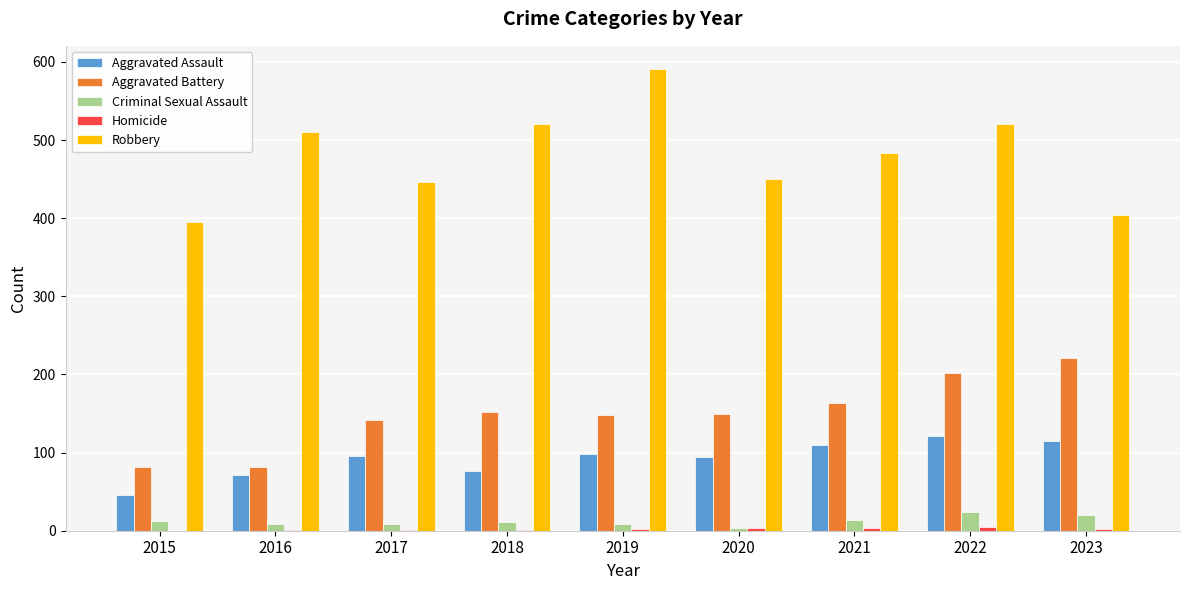

Which series has the widest spread of values?

Robbery